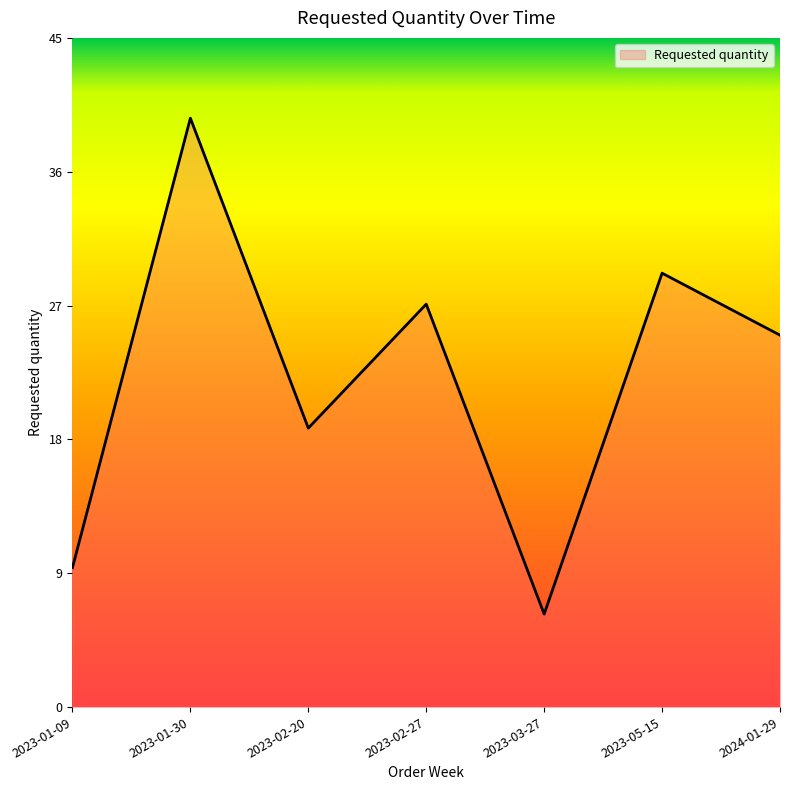

Which label corresponds to the smallest value in the chart?

2023-03-27